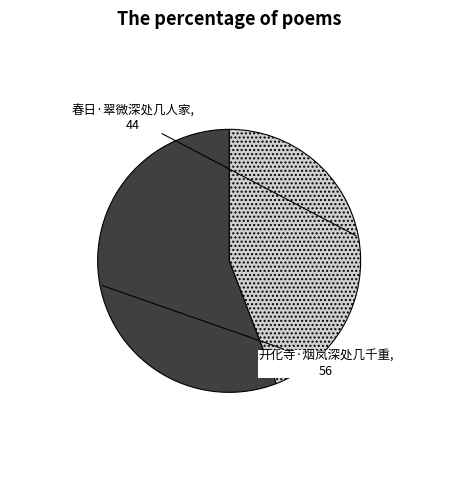

Is it true that 春日·翠微深处几人家 is 44% of the pie?

True